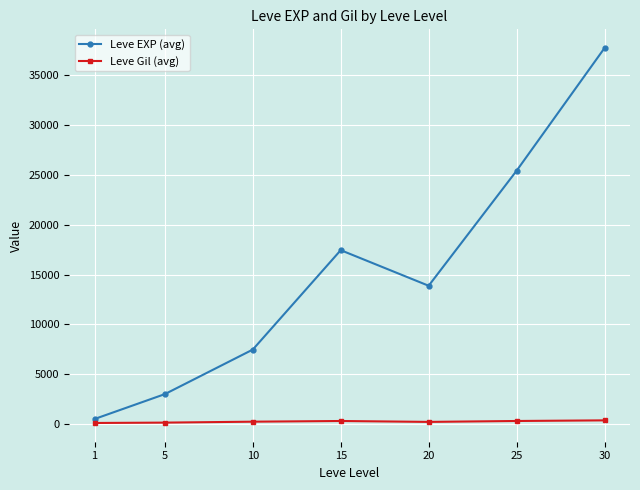

Which category has the highest value in the Leve EXP (avg) series?

30